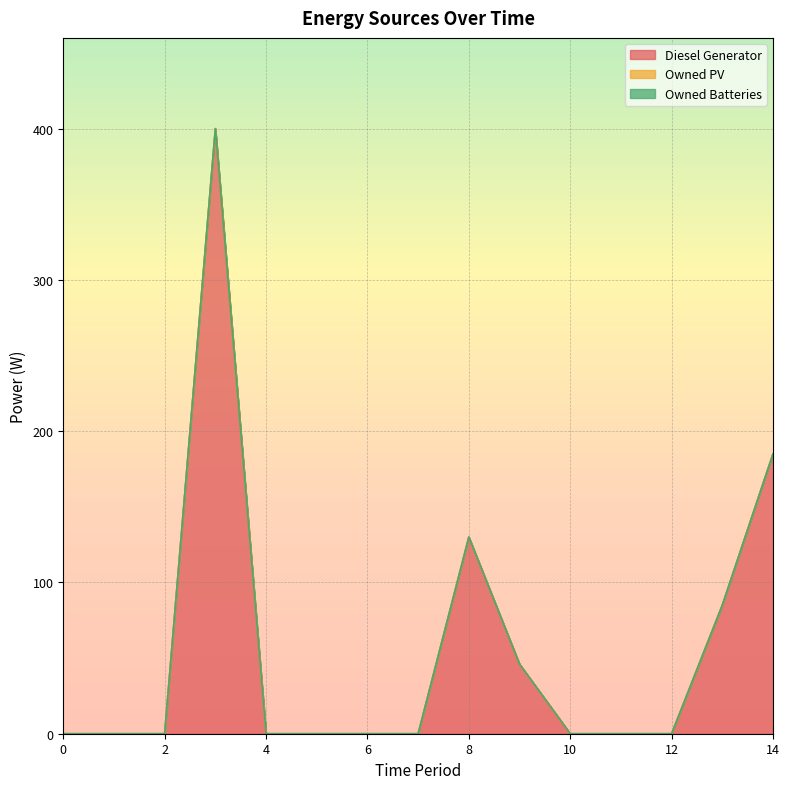

True or false: Diesel Generator has more than 2 interior local peaks.

False